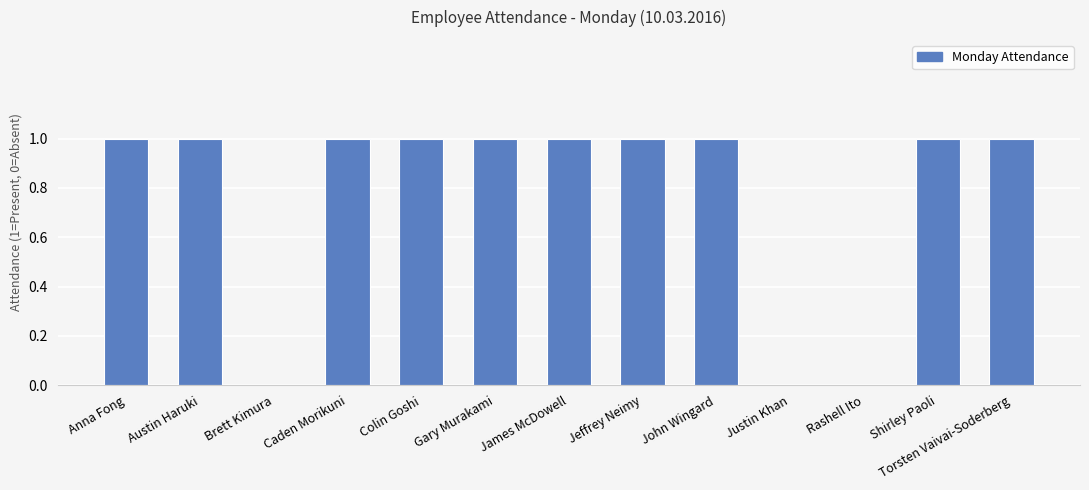

What is the ratio of the value at John Wingard to the value at Jeffrey Neimy?

1.0